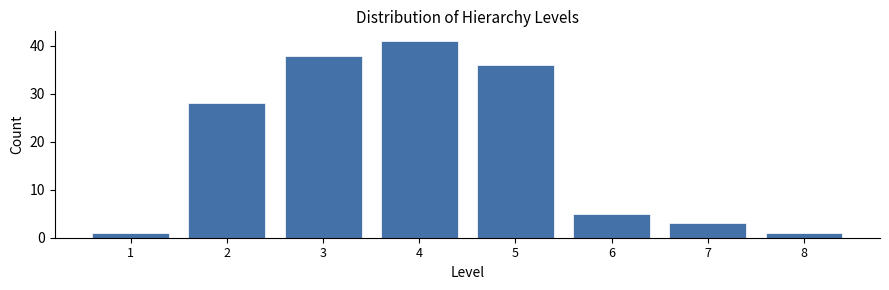

Reading right to left, list all the values displayed in this chart.

1	3	5	36	41	38	28	1